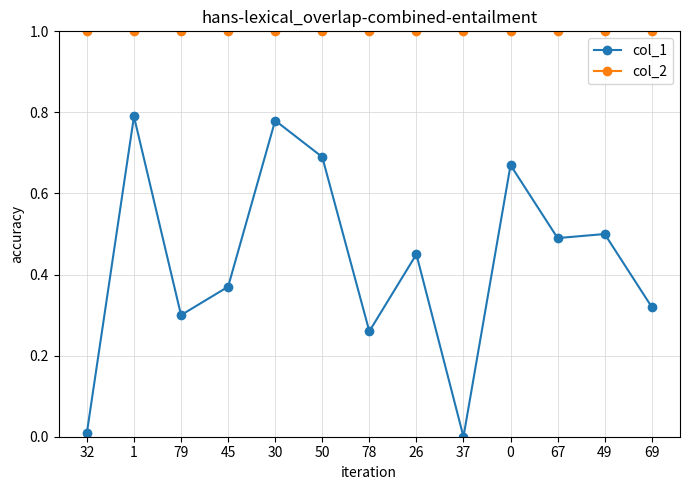

What are all the series names shown in the legend?

col_1, col_2